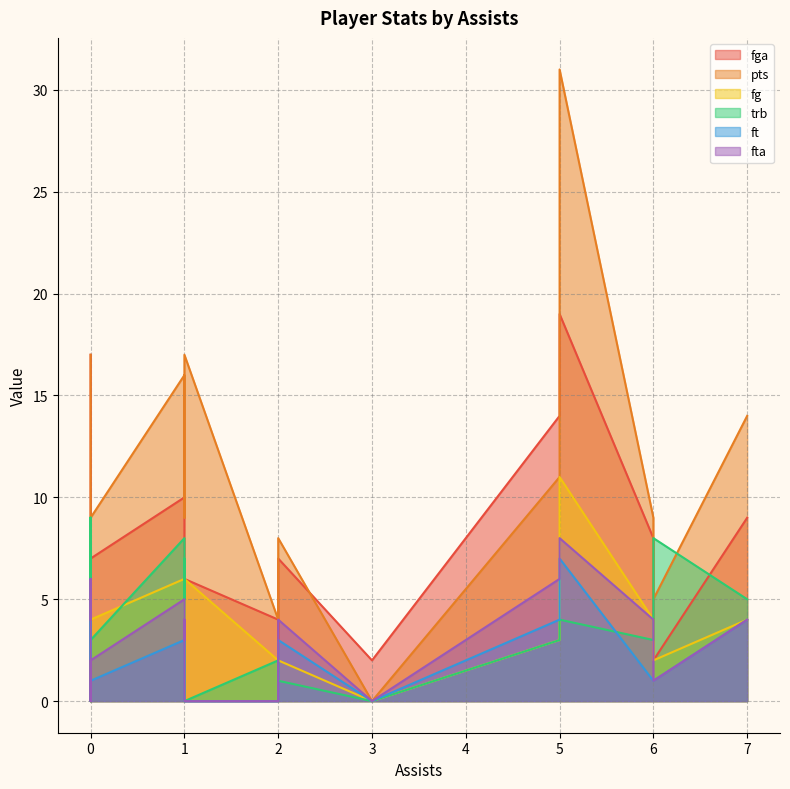

How many lines are shown in the chart?

6